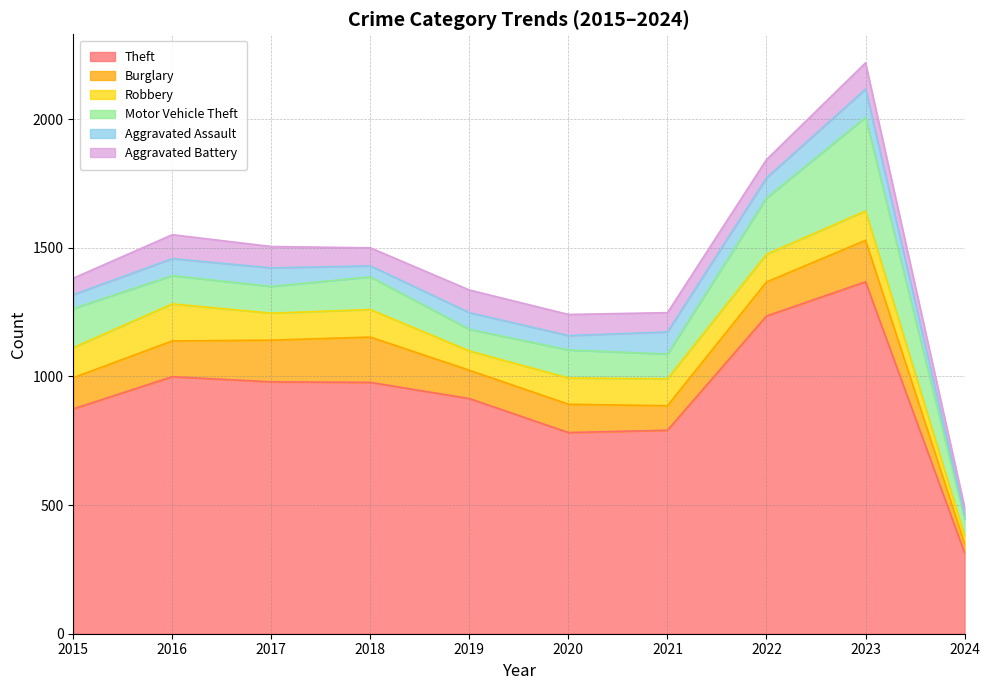

What is the spread (max minus min) of values at 2018?

934